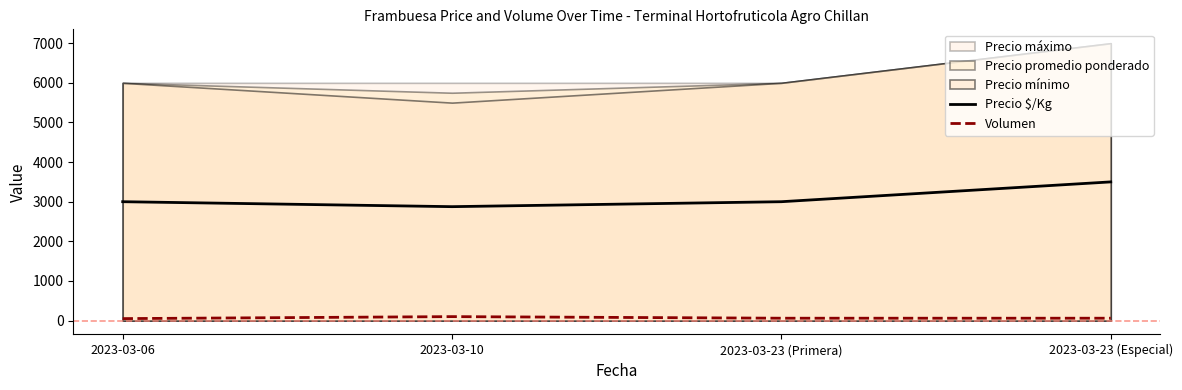

True or false: Volumen and Precio $/Kg cross at least once.

False